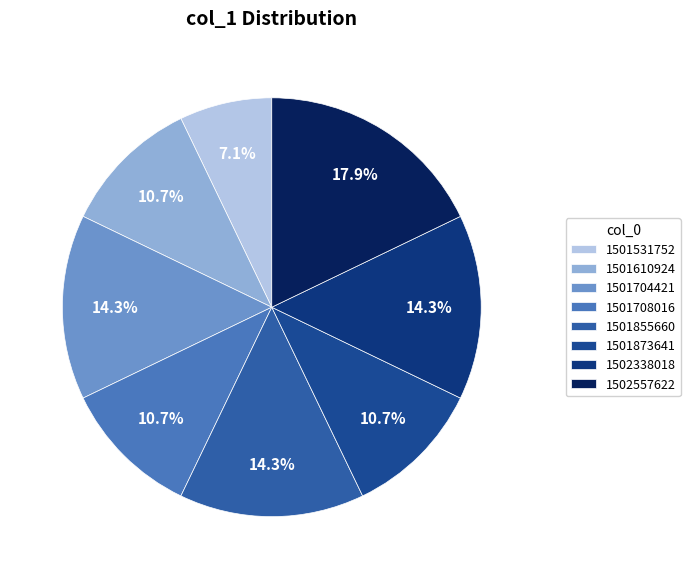

Is 1501873641 the majority of the pie?

No